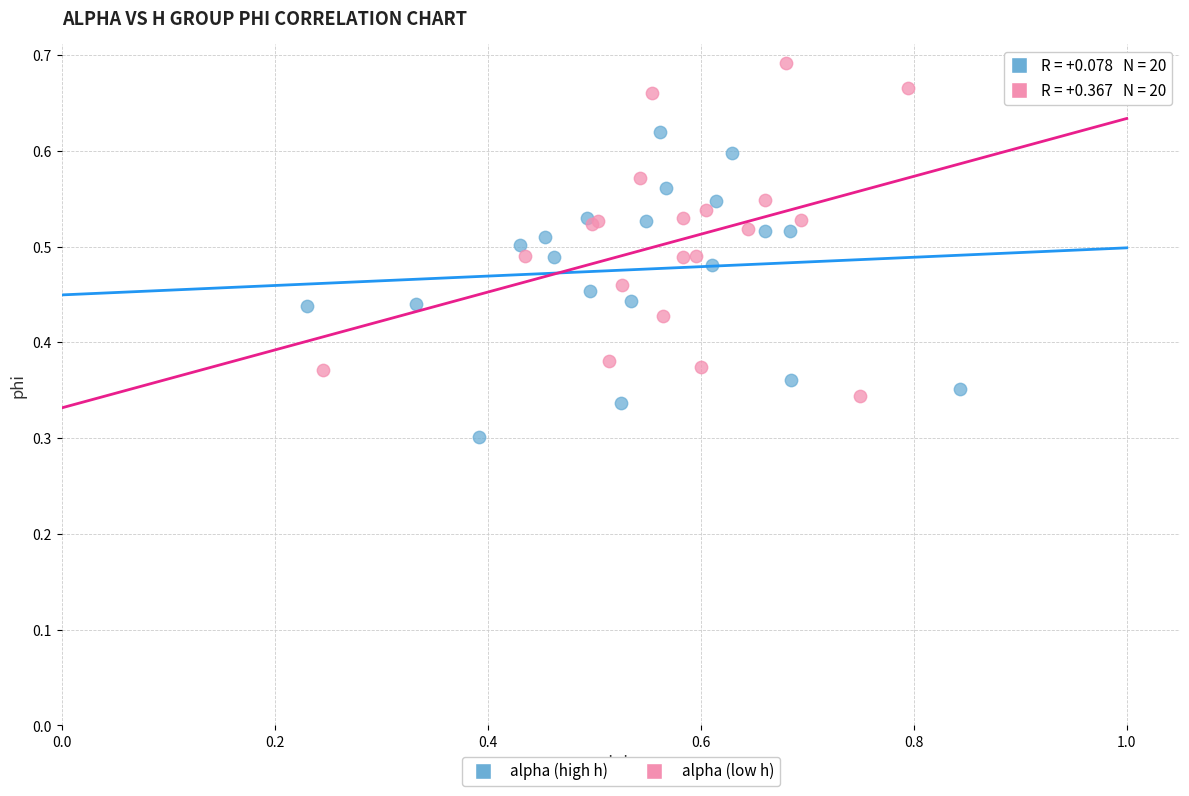

Which series reaches the minimum Y coordinate?

alpha (high h)